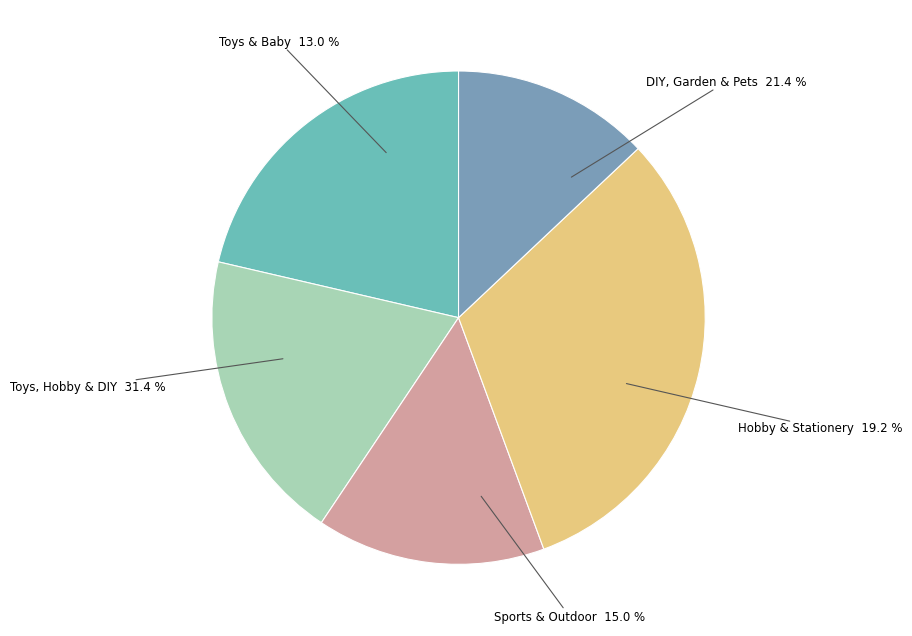

To the nearest percent, what percentage of the pie is Sports & Outdoor?

15%